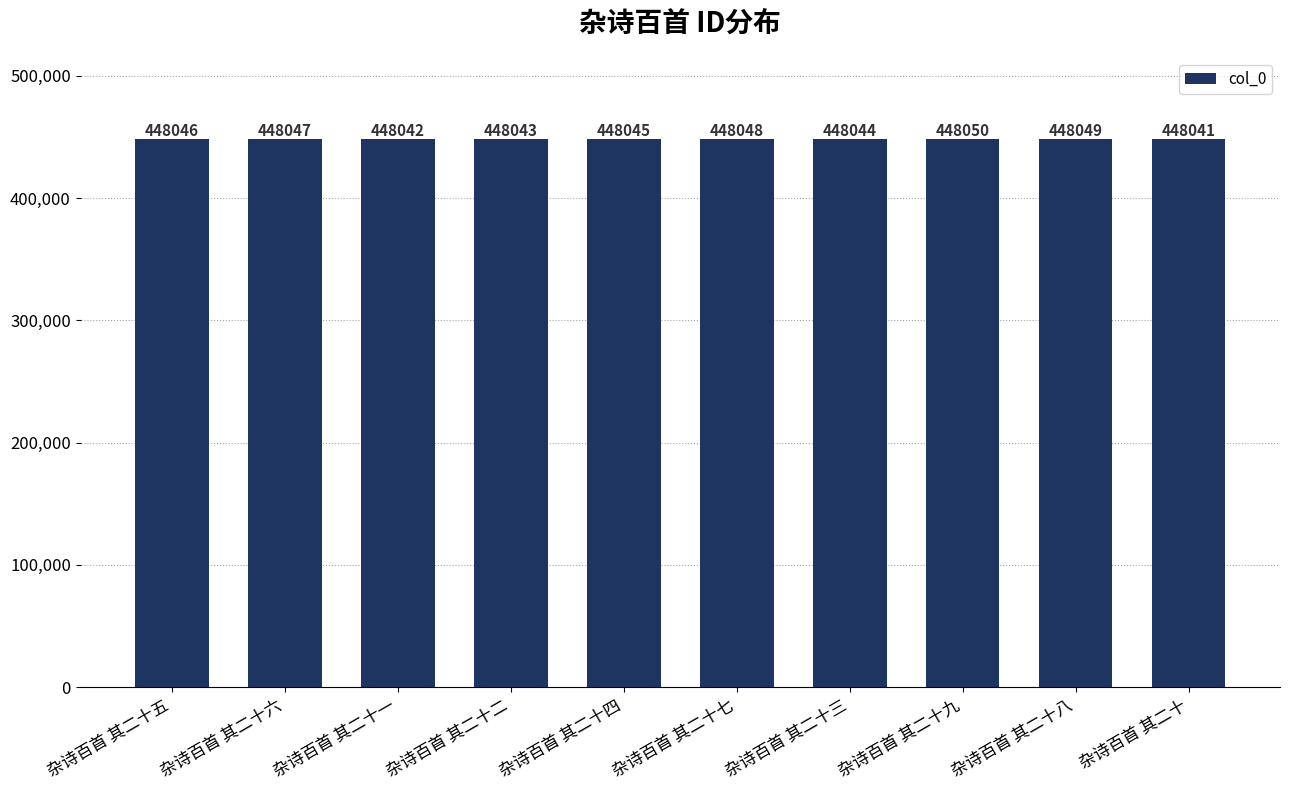

At which label is the value closest to 448045?

杂诗百首 其二十四